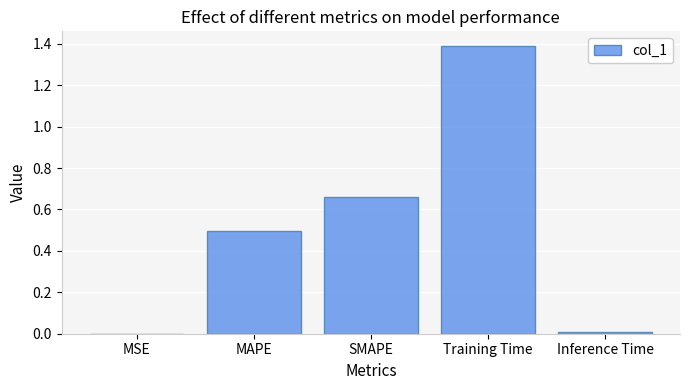

Between MSE and SMAPE, which is larger?

SMAPE